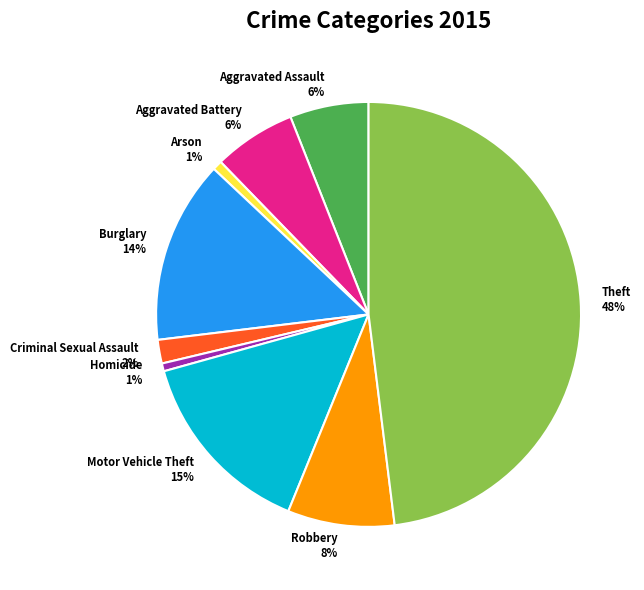

Does Motor Vehicle Theft account for over 50% of the chart?

No